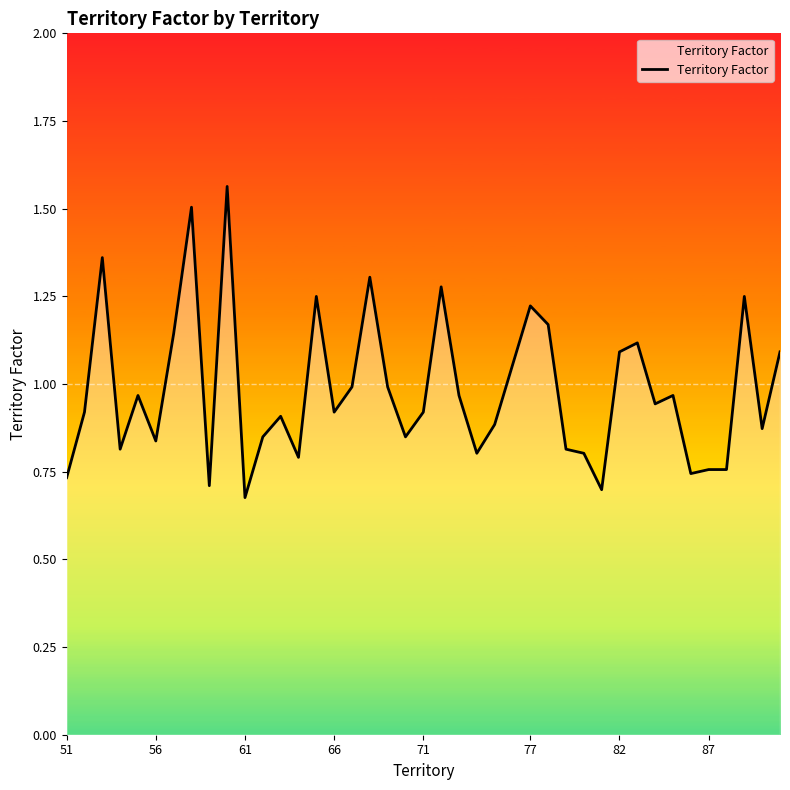

Is it true that the value at 71 is 0.9?

True